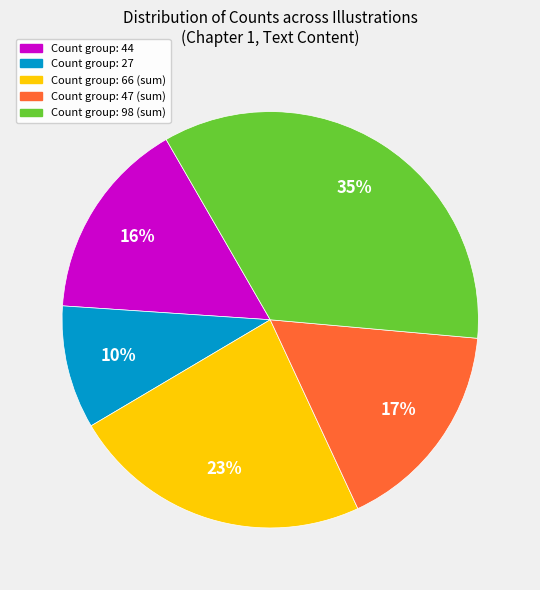

To the nearest percent, what is the average slice percentage?

20%